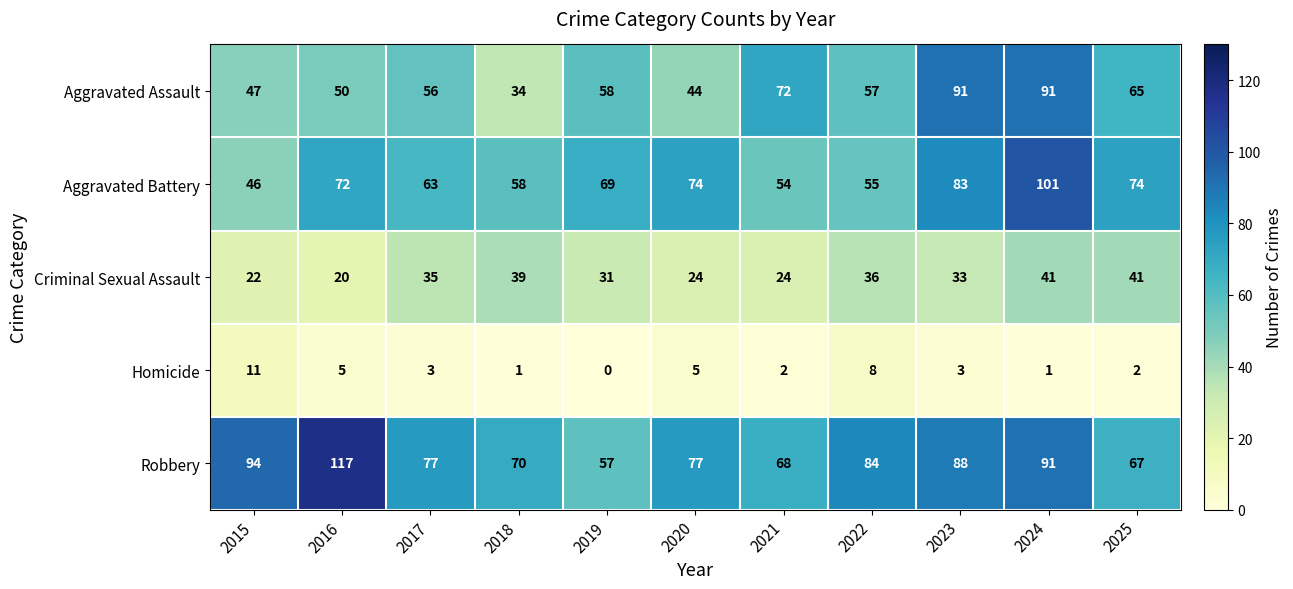

Count the number of data series in this chart.

5